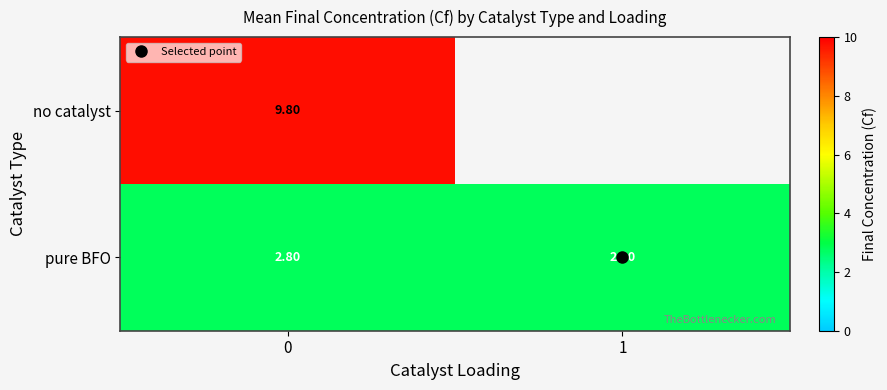

True or false: row_1 has a value of 0.8 at 1.

False